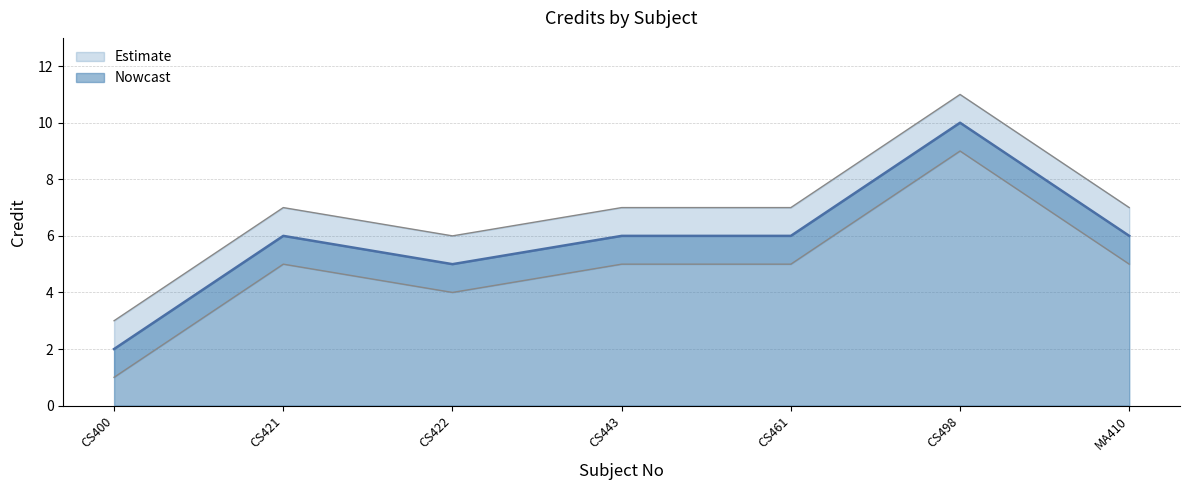

Reading left to right, list all the values displayed in this chart.

Credit: 2	6	5	6	6	10	6
Credit_upper: 3	7	6	7	7	11	7
Credit_lower: 1	5	4	5	5	9	5